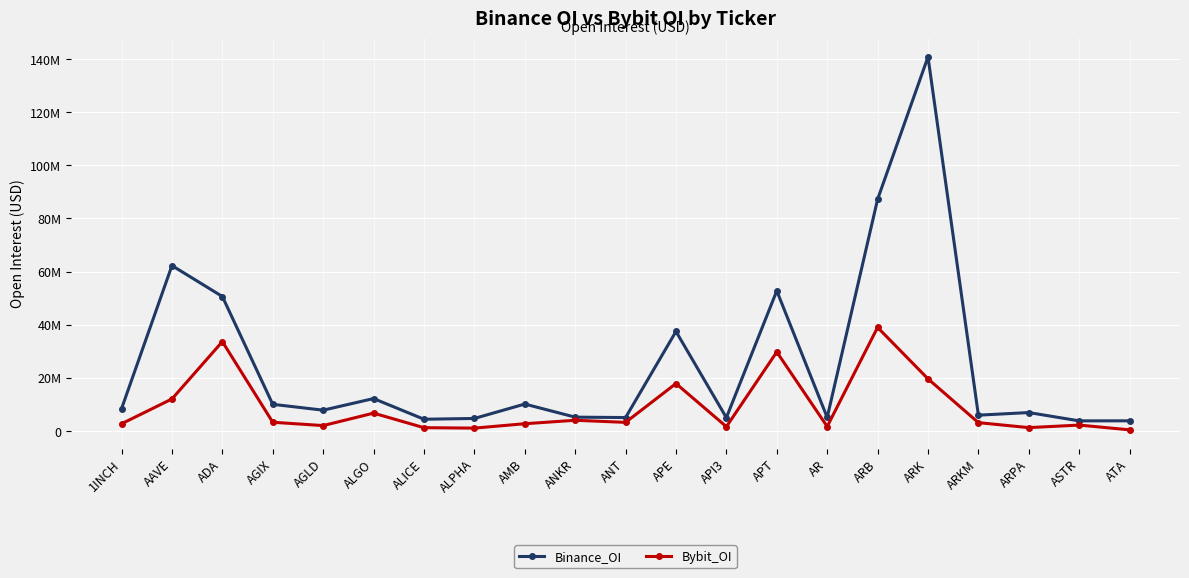

True or false: Binance_OI has more than 2 interior local peaks.

True